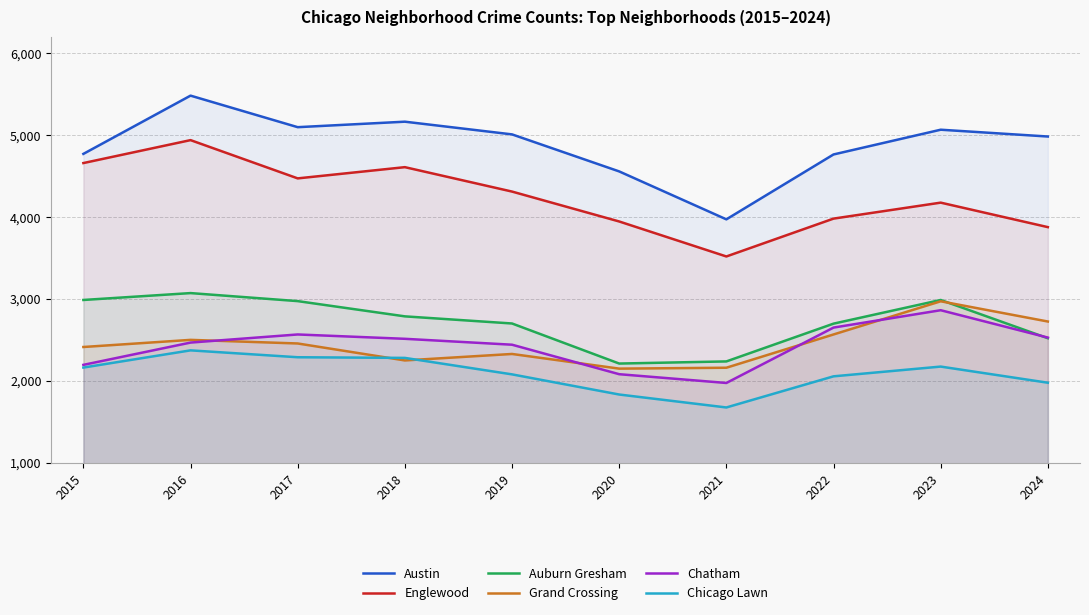

Reading left to right, transcribe all the data shown in this chart.

Austin: 2015=4770	2016=5481	2017=5096	2018=5163	2019=5008	2020=4556	2021=3971	2022=4763	2023=5065	2024=4982
Englewood: 2015=4658	2016=4938	2017=4471	2018=4608	2019=4310	2020=3945	2021=3518	2022=3980	2023=4175	2024=3876
Auburn Gresham: 2015=2987	2016=3071	2017=2973	2018=2787	2019=2700	2020=2211	2021=2237	2022=2698	2023=2987	2024=2520
Grand Crossing: 2015=2413	2016=2500	2017=2456	2018=2249	2019=2328	2020=2149	2021=2160	2022=2566	2023=2971	2024=2724
Chatham: 2015=2195	2016=2467	2017=2566	2018=2513	2019=2441	2020=2081	2021=1974	2022=2650	2023=2862	2024=2528
Chicago Lawn: 2015=2162	2016=2372	2017=2288	2018=2280	2019=2079	2020=1833	2021=1675	2022=2055	2023=2174	2024=1977